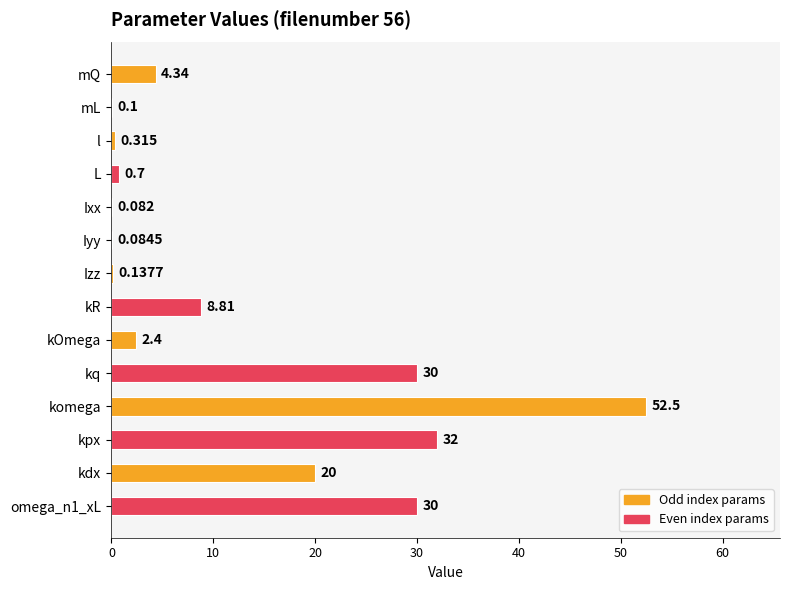

Which category has the highest value across all series?

komega